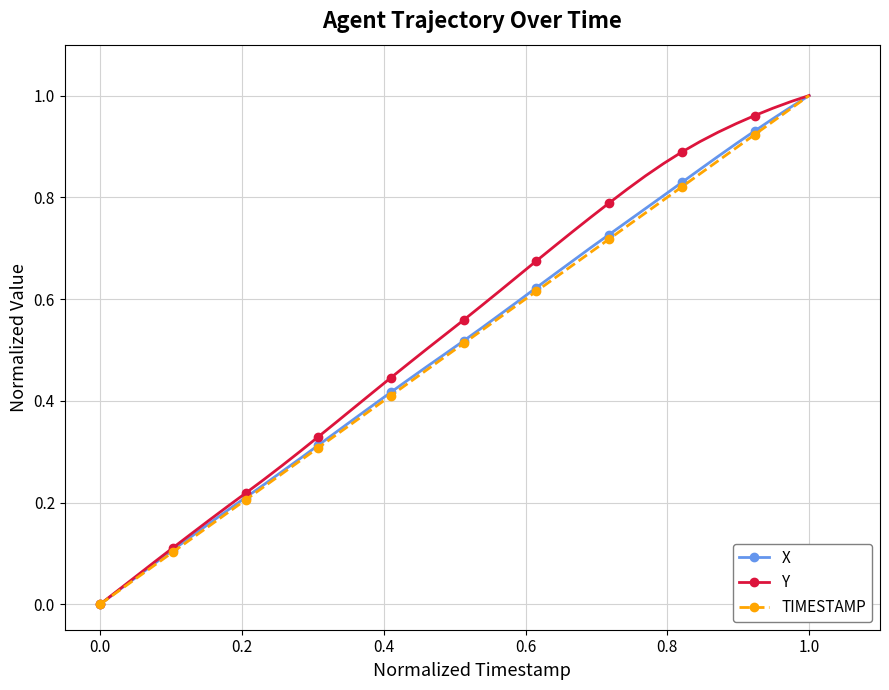

True or false: X has more than 2 interior local peaks.

False